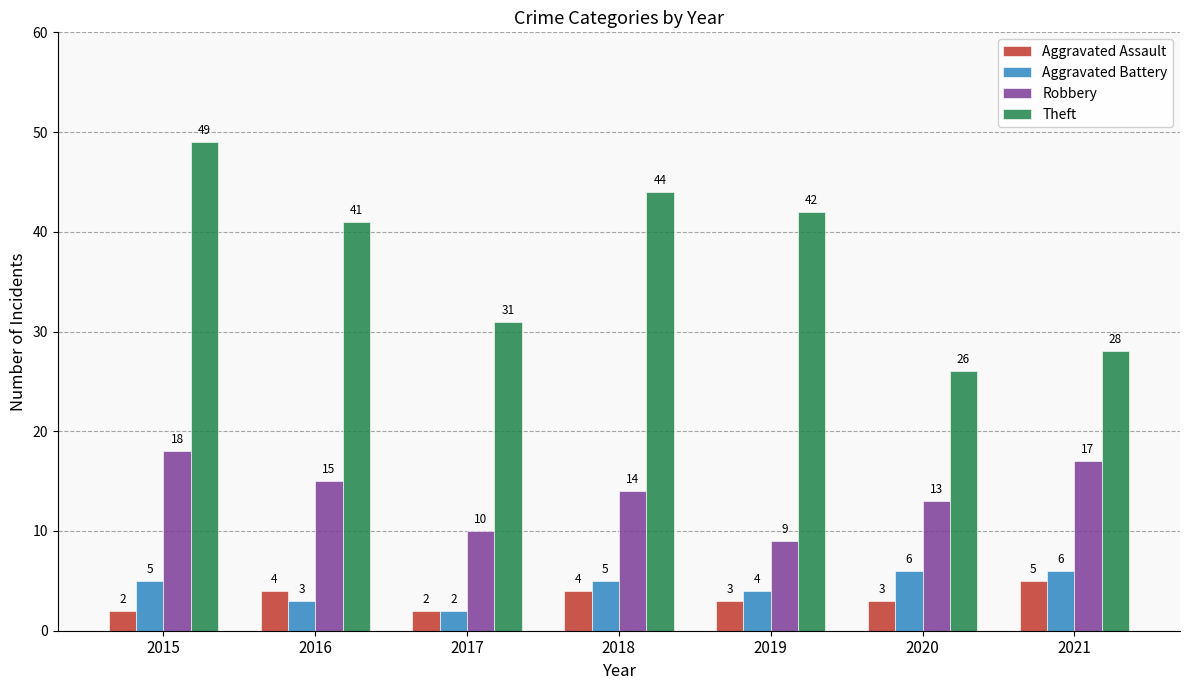

What is the total value across all series at 2015?

74